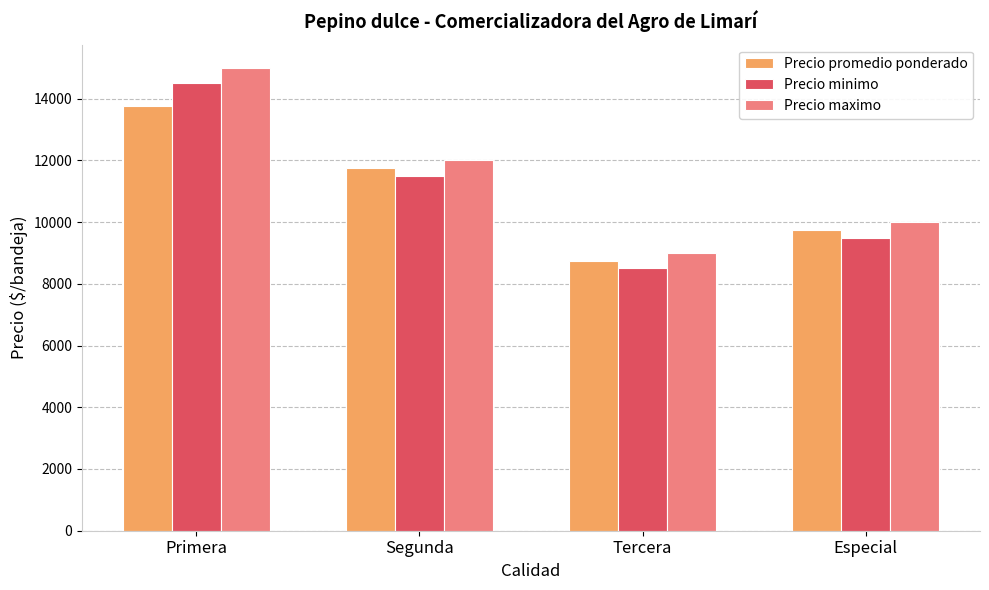

Reading left to right, extract all data points from this chart.

Precio promedio ponderado: Primera=13750	Segunda=11750	Tercera=8750	Especial=9750
Precio minimo: Primera=14500	Segunda=11500	Tercera=8500	Especial=9500
Precio maximo: Primera=15000	Segunda=12000	Tercera=9000	Especial=10000